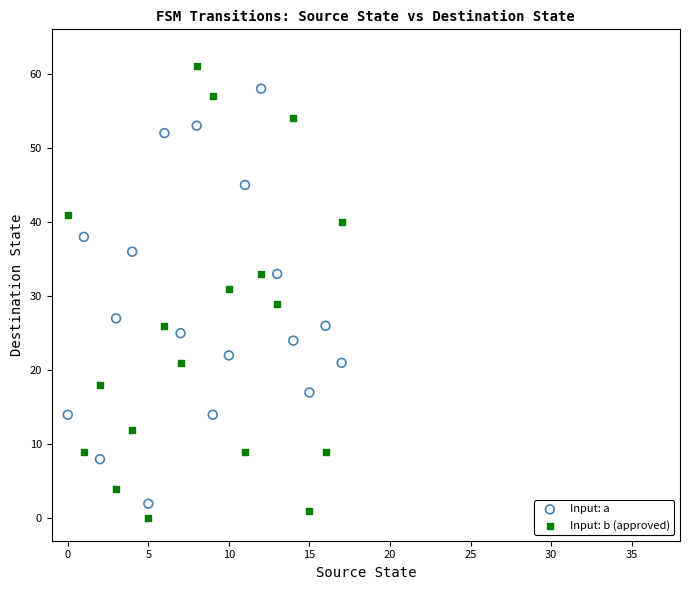

Which series contains the highest Y value?

Input: b (approved)